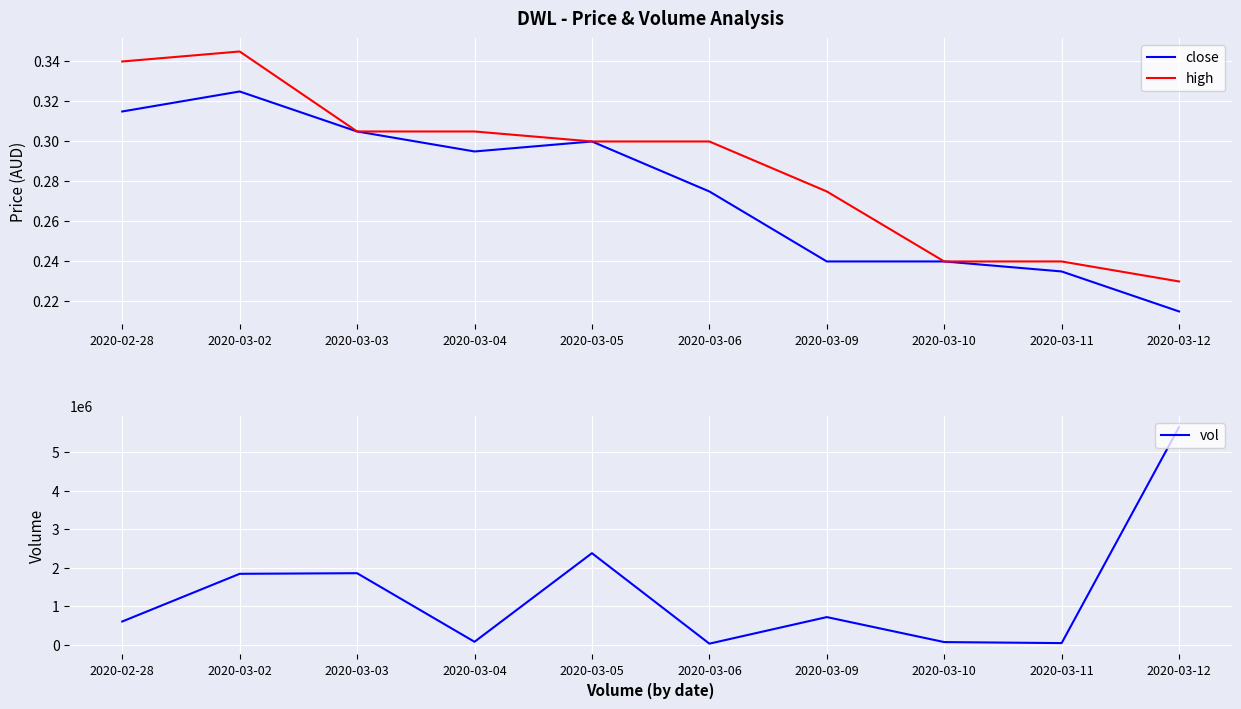

What is the difference between the vol values at 2020-03-03 and 2020-03-12?

3792600